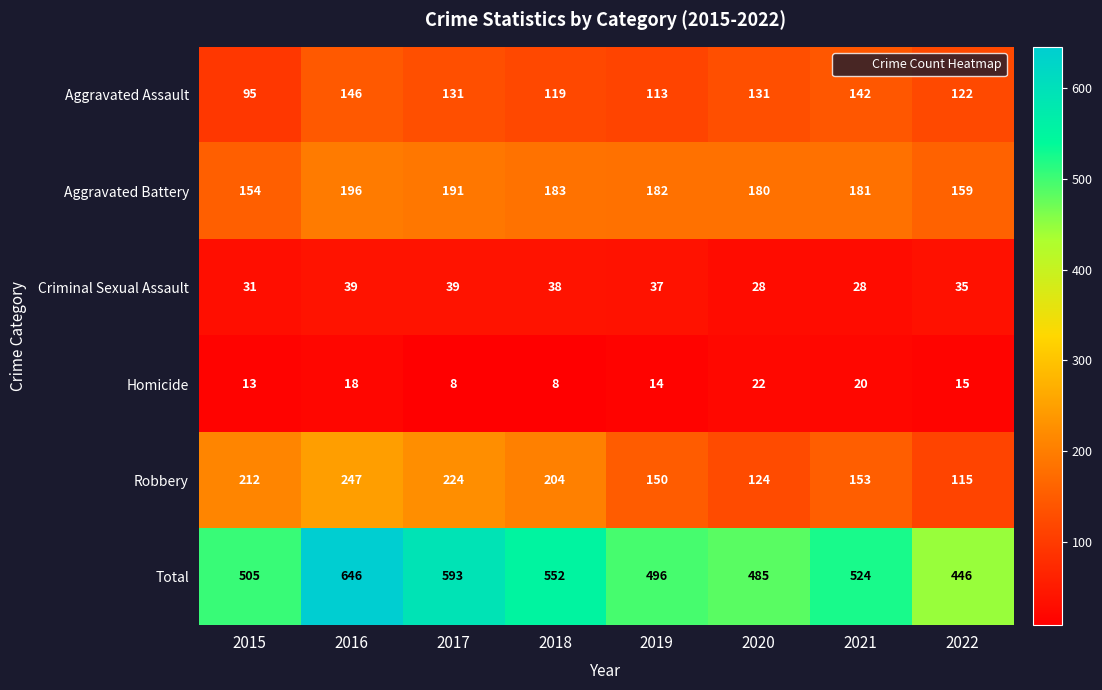

What is the difference between the second highest and minimum values in the Homicide series?

12